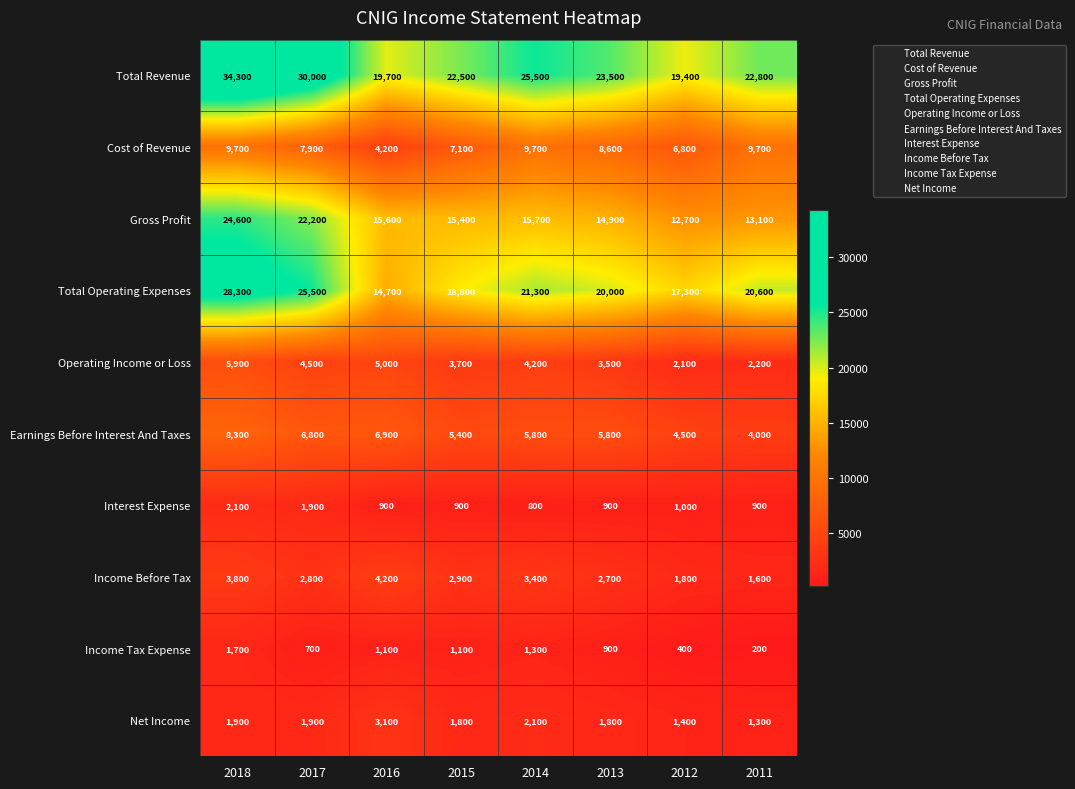

At which category is the sum across all series the highest?

2018